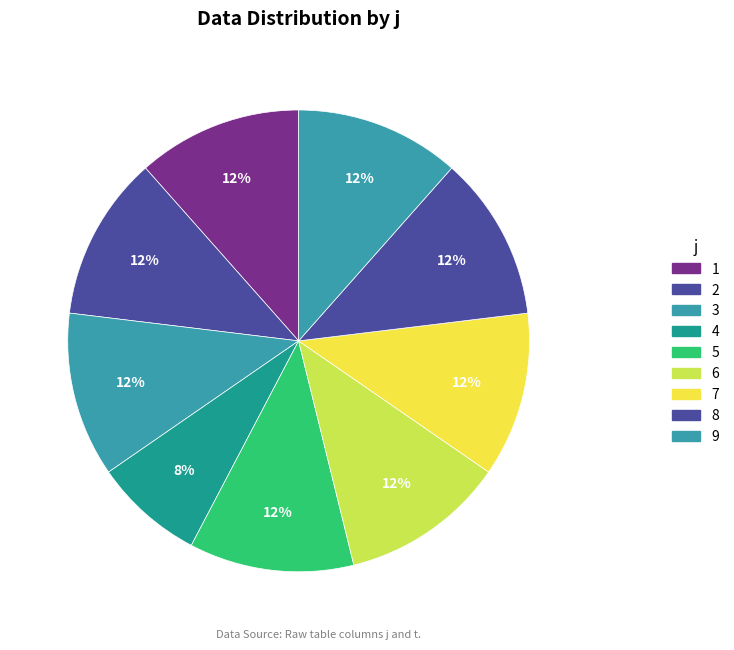

Count the number of slices in the pie.

9